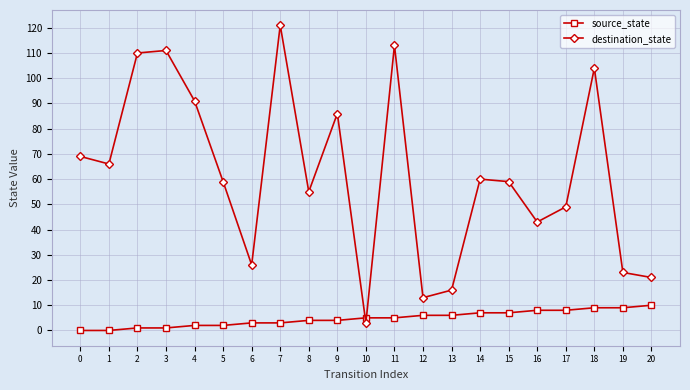

What are all the series names shown in the legend?

source_state, destination_state